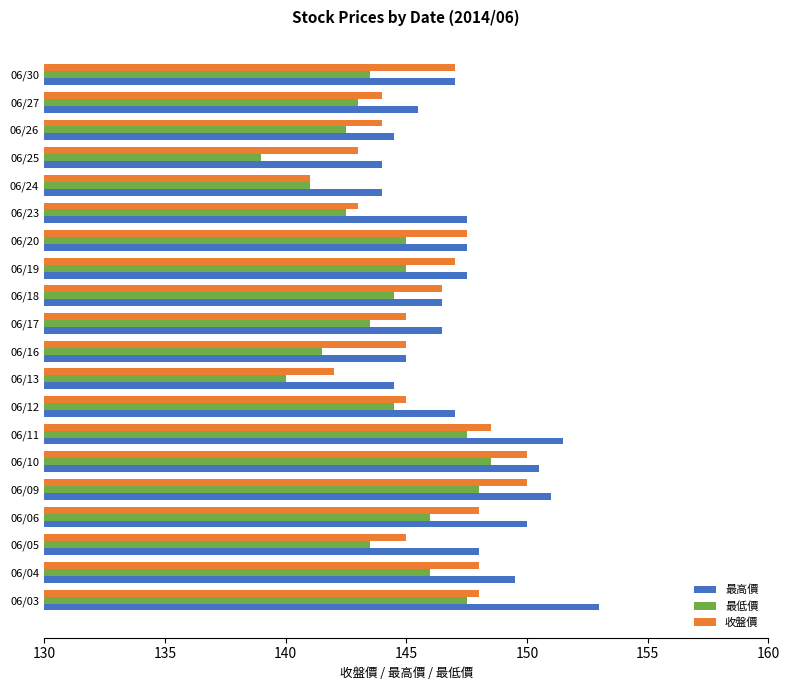

List the series in order of their peak value, highest first.

最高價, 收盤價, 最低價